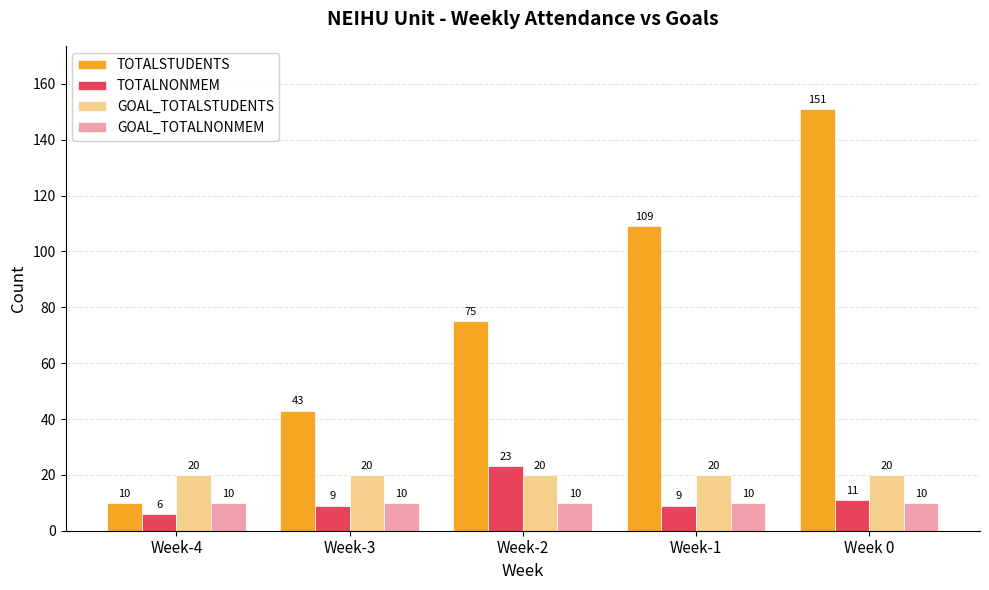

Reading left to right, what are all the values shown in this chart?

TOTALSTUDENTS: Week-4=10	Week-3=43	Week-2=75	Week-1=109	Week 0=151
TOTALNONMEM: Week-4=6	Week-3=9	Week-2=23	Week-1=9	Week 0=11
GOAL_TOTALSTUDENTS: Week-4=20	Week-3=20	Week-2=20	Week-1=20	Week 0=20
GOAL_TOTALNONMEM: Week-4=10	Week-3=10	Week-2=10	Week-1=10	Week 0=10